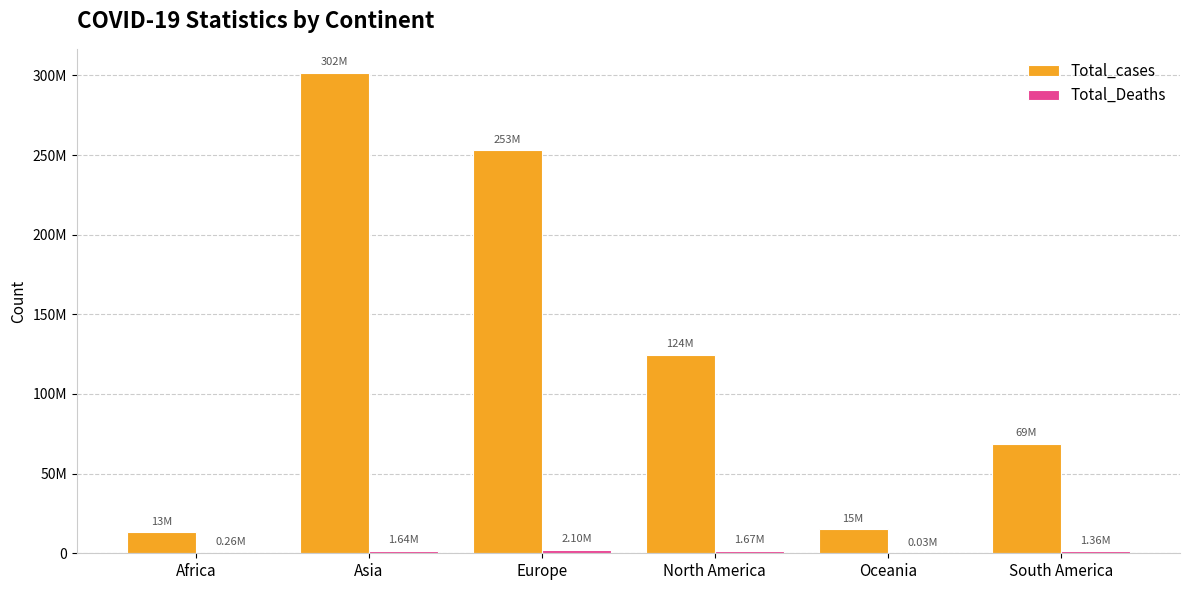

Rank the series at Africa from highest to lowest value.

Total_cases, Total_Deaths